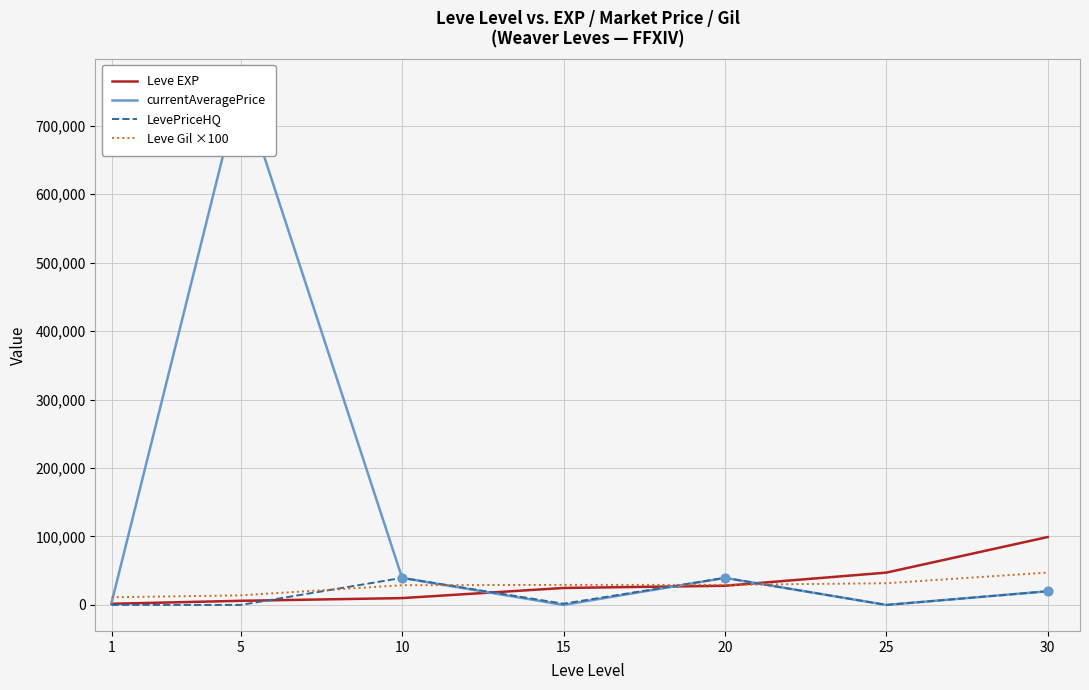

Which series has the largest total across all categories?

currentAveragePrice